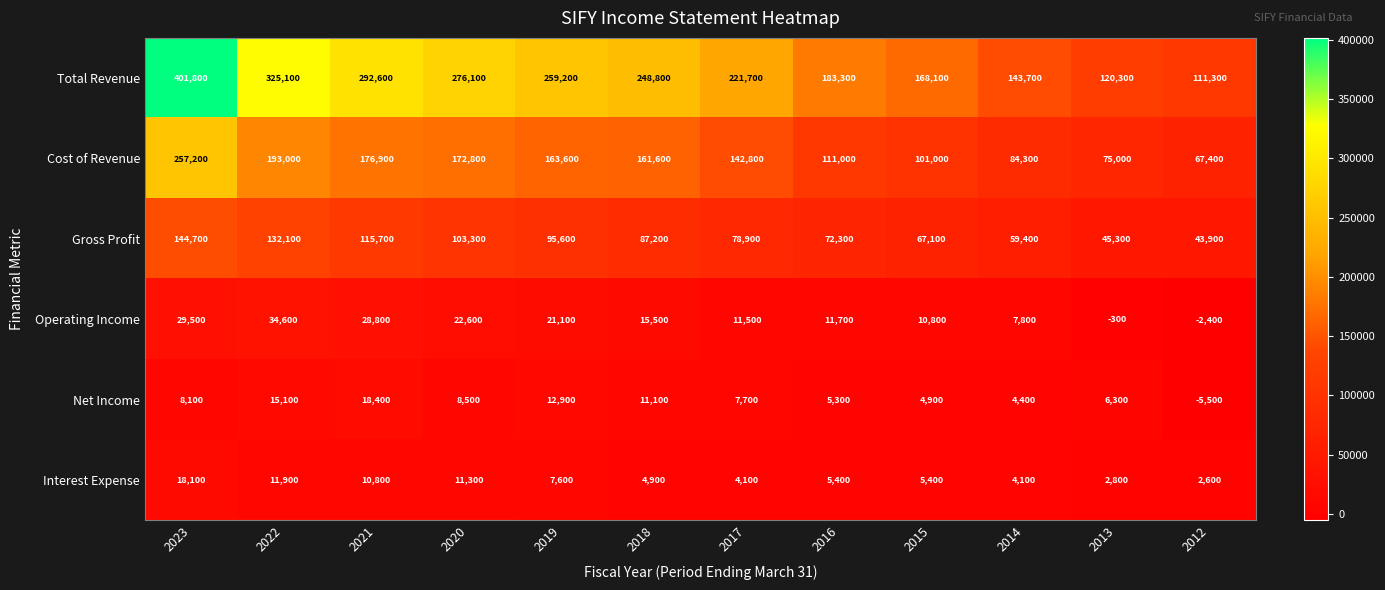

Read the Gross Profit value at 2019.

95600